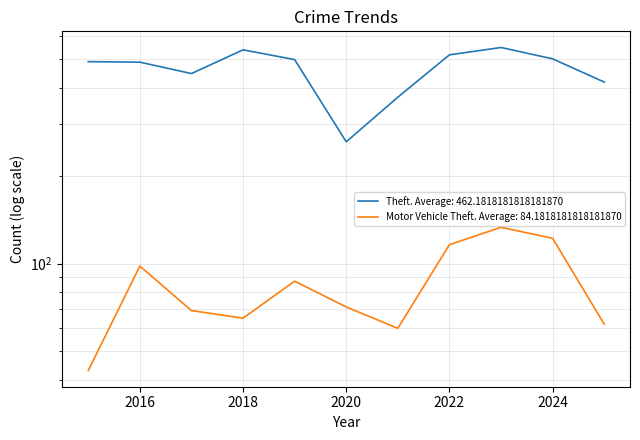

How many series are shown in this chart?

2